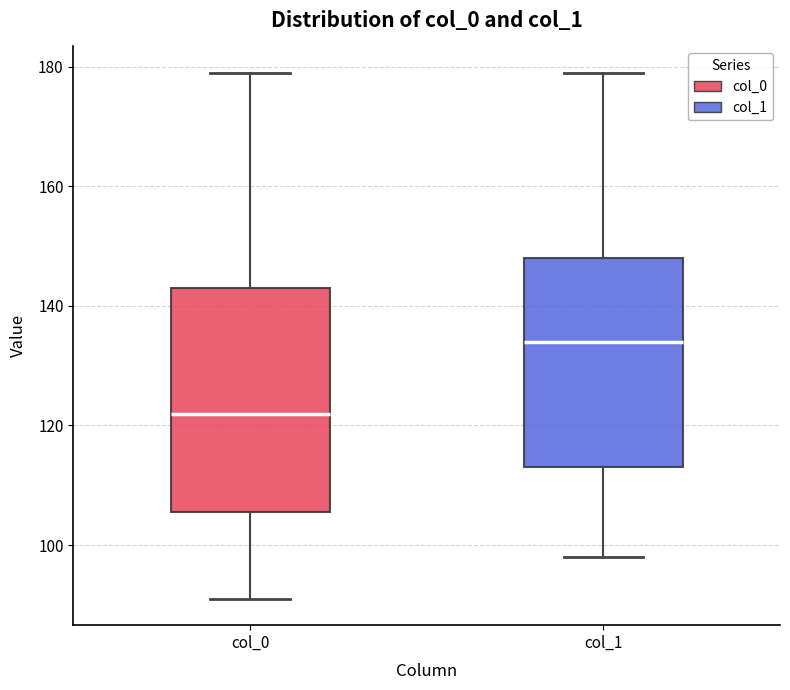

Where is the upper edge of the box for col_0 on the y-axis? The values are not printed on the chart, so give them approximately, as read against the axis.

144